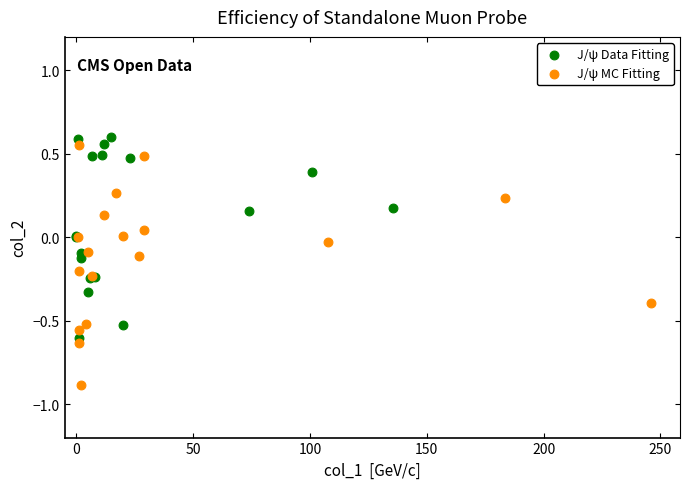

What are all the series names shown in the legend?

J/ψ Data Fitting, J/ψ MC Fitting